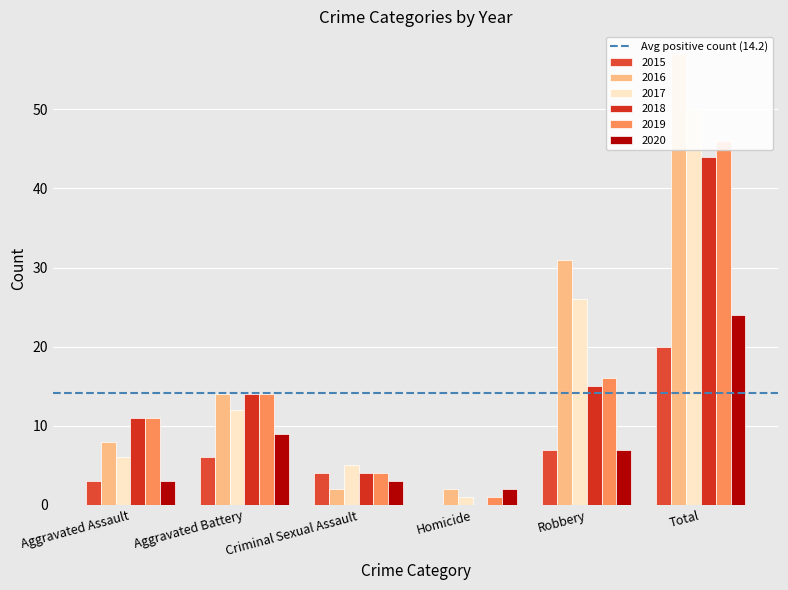

What is the difference between the highest and lowest values at Homicide?

2